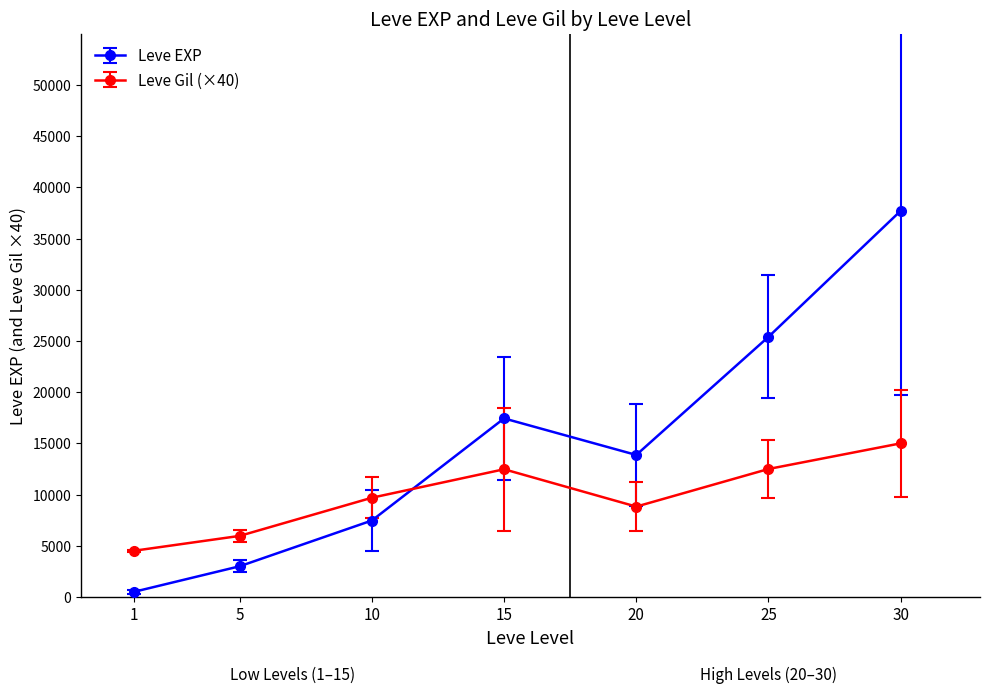

True or false: Leve Gil (×40) has more than 2 interior local peaks.

False